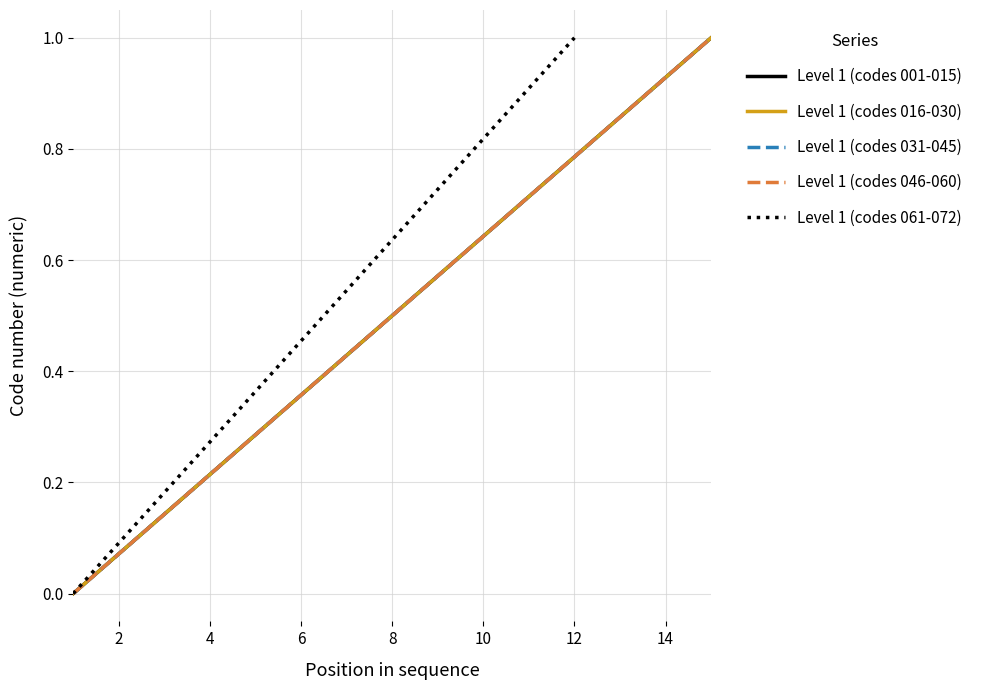

What is the difference between the second highest and second lowest values in the Level 1 (codes 031-045) series?

0.9